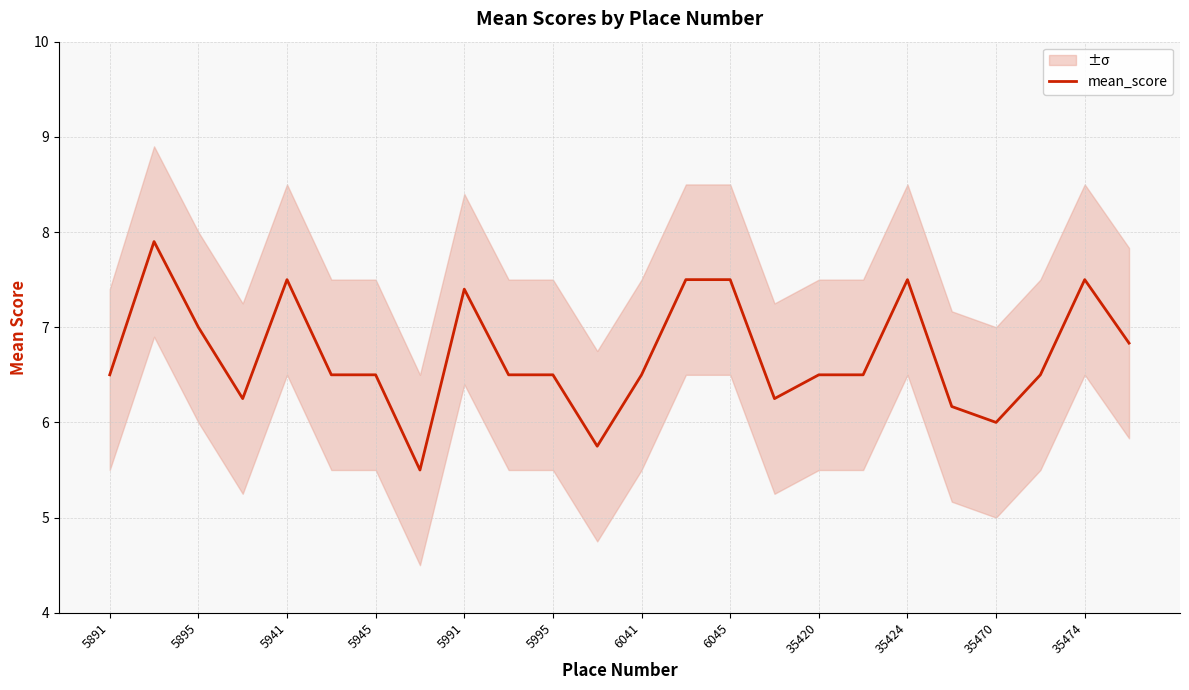

How many distinct data groups are displayed?

1